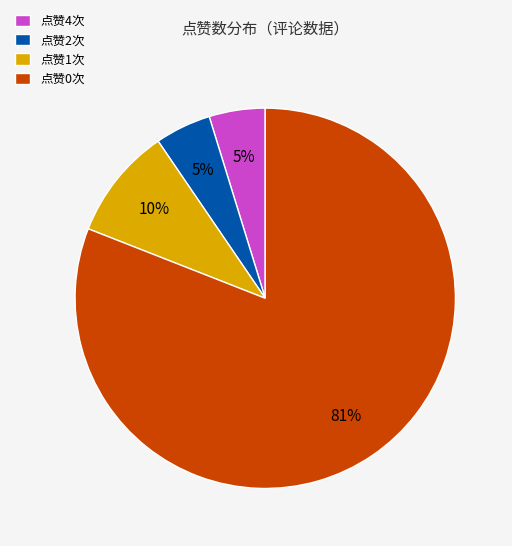

Is it true that 点赞4次 is 5% of the pie?

True